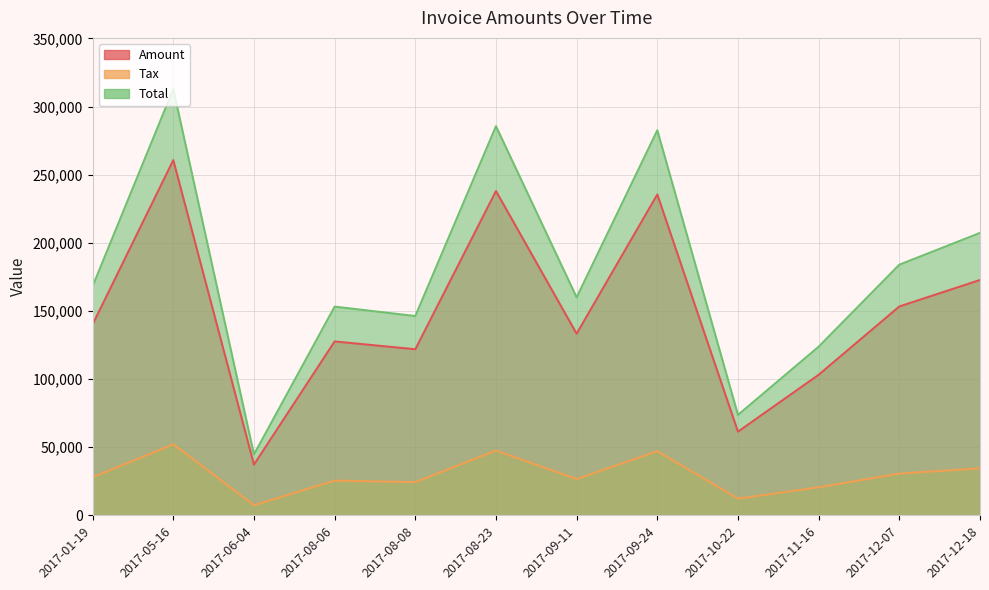

Which has a higher value, 2017-08-06 or 2017-12-18?

2017-12-18